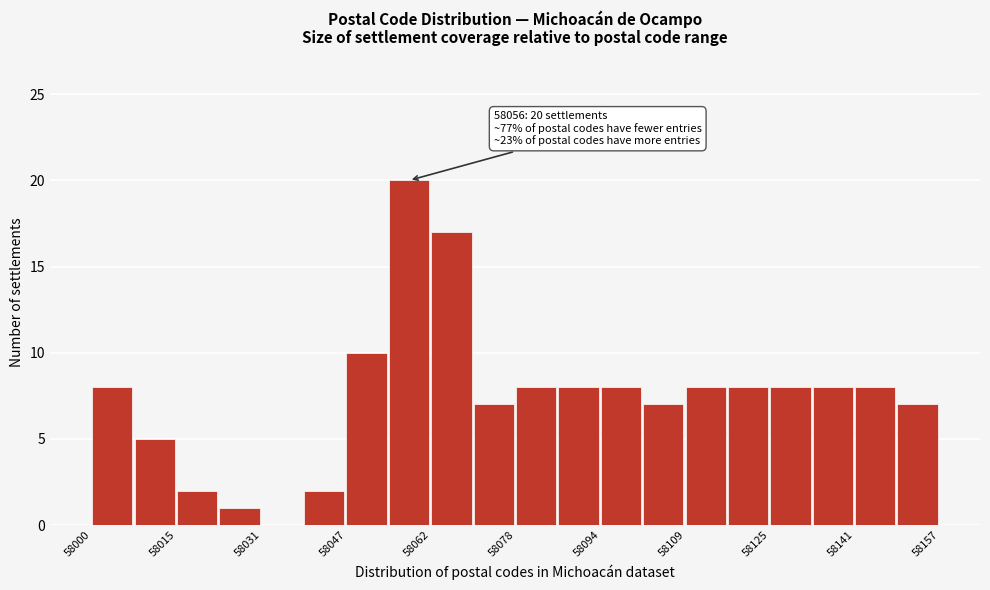

Around what value on the x-axis is the tallest bar? Give the approximate position of its centre, as read against the axis.

58058